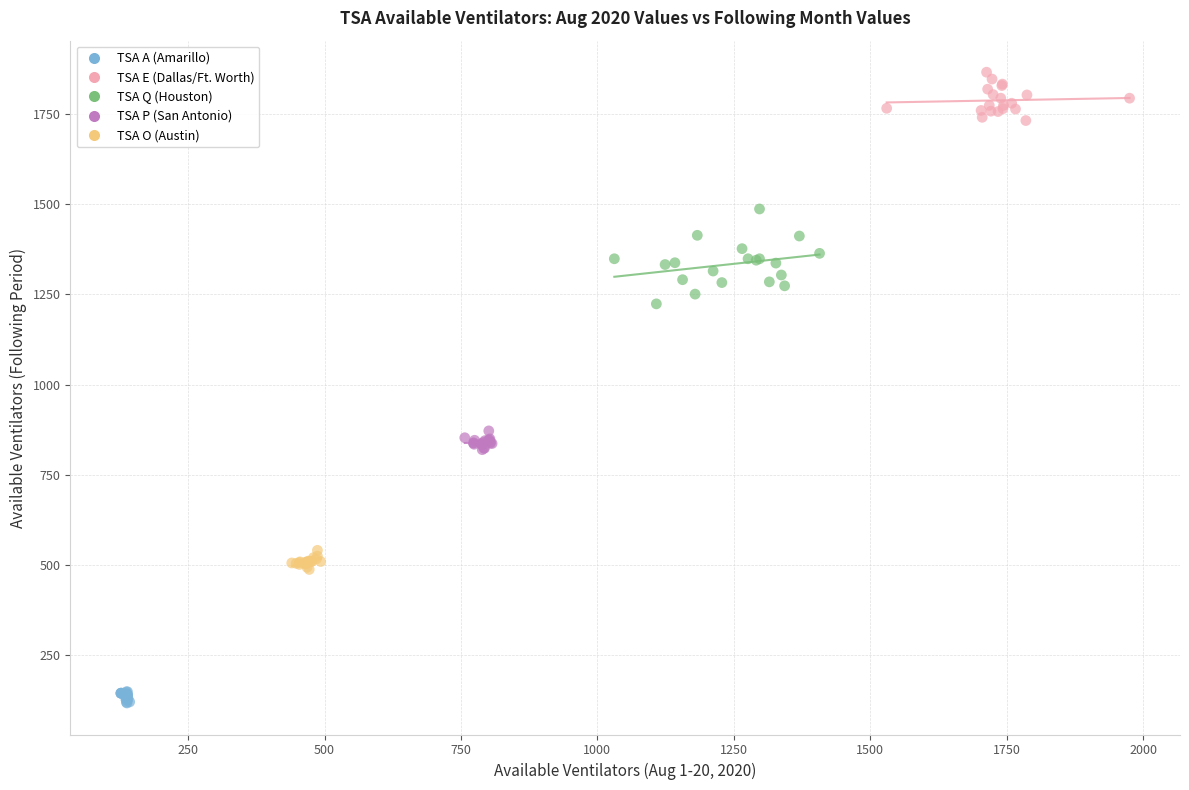

Which series has the widest spread of Y values?

TSA Q (Houston)